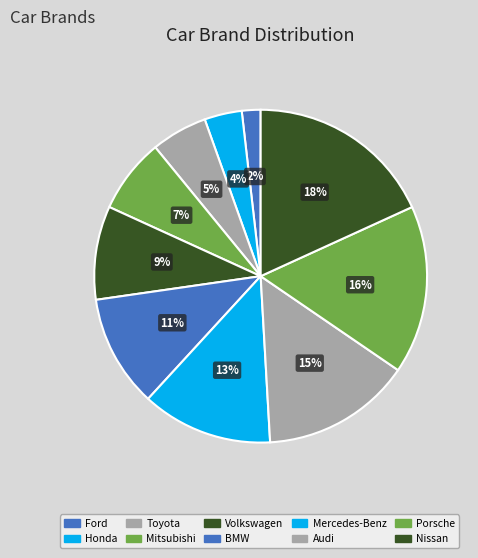

What portion of the pie excludes Audi?

85.5%